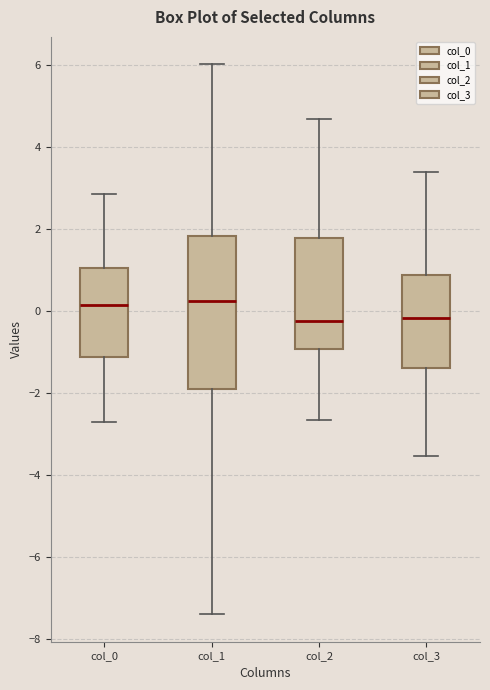

Which box is the tallest, from its lower edge to its upper edge?

col_1